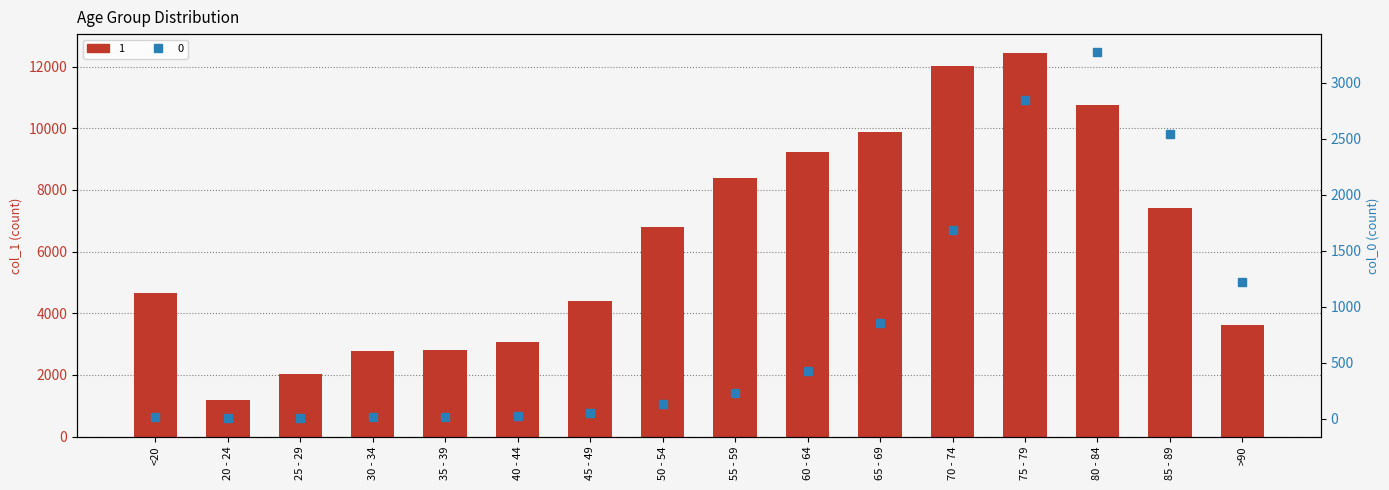

Reading left to right, transcribe all the data shown in this chart.

1: <20=4641	20 - 24=1191	25 - 29=2038	30 - 34=2765	35 - 39=2814	40 - 44=3078	45 - 49=4396	50 - 54=6803	55 - 59=8400	60 - 64=9236	65 - 69=9883	70 - 74=12018	75 - 79=12434	80 - 84=10764	85 - 89=7417	>90=3604
0: <20=18	20 - 24=4	25 - 29=3	30 - 34=17	35 - 39=18	40 - 44=24	45 - 49=47	50 - 54=126	55 - 59=227	60 - 64=426	65 - 69=850	70 - 74=1690	75 - 79=2848	80 - 84=3273	85 - 89=2548	>90=1224